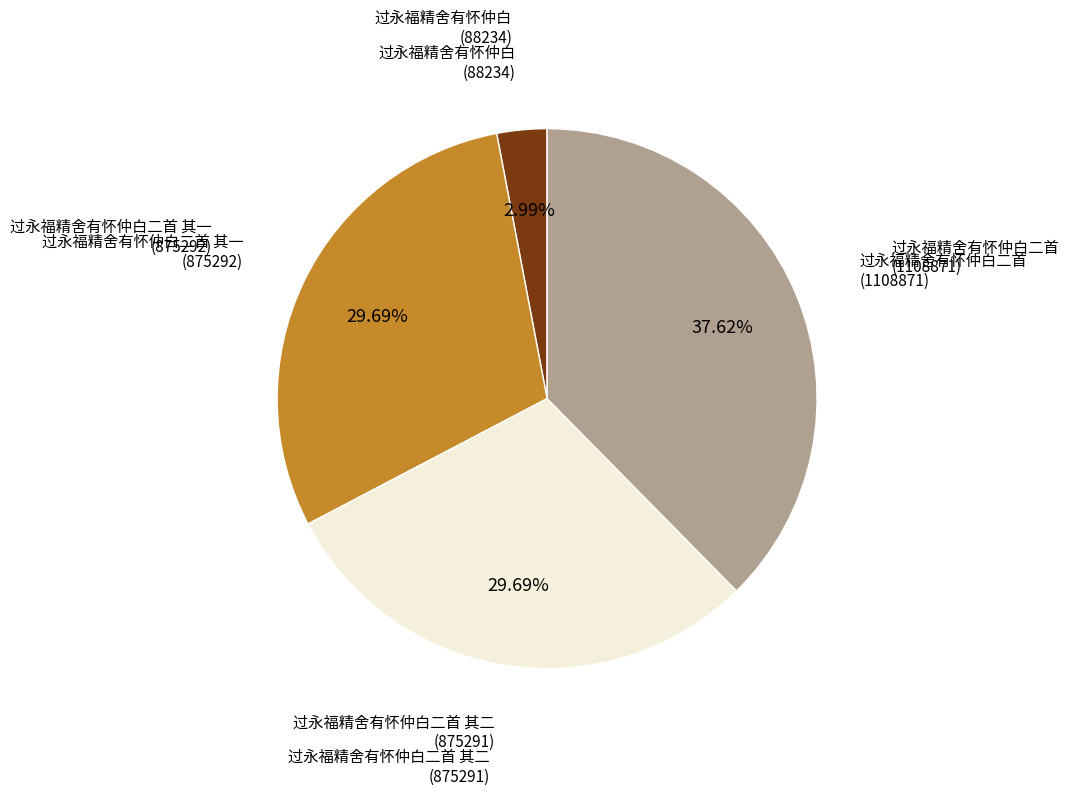

Is there any slice that represents more than half of the pie?

No